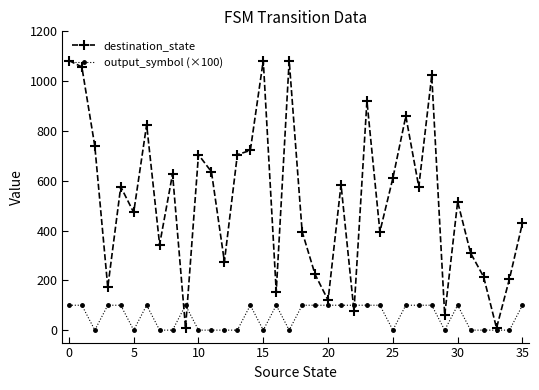

After their last crossing, which series has the higher values: destination_state or output_symbol (×100)?

destination_state